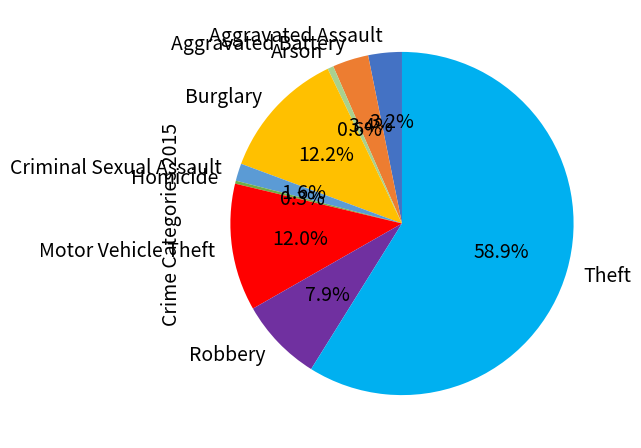

Between Theft and Criminal Sexual Assault, which is larger?

Theft